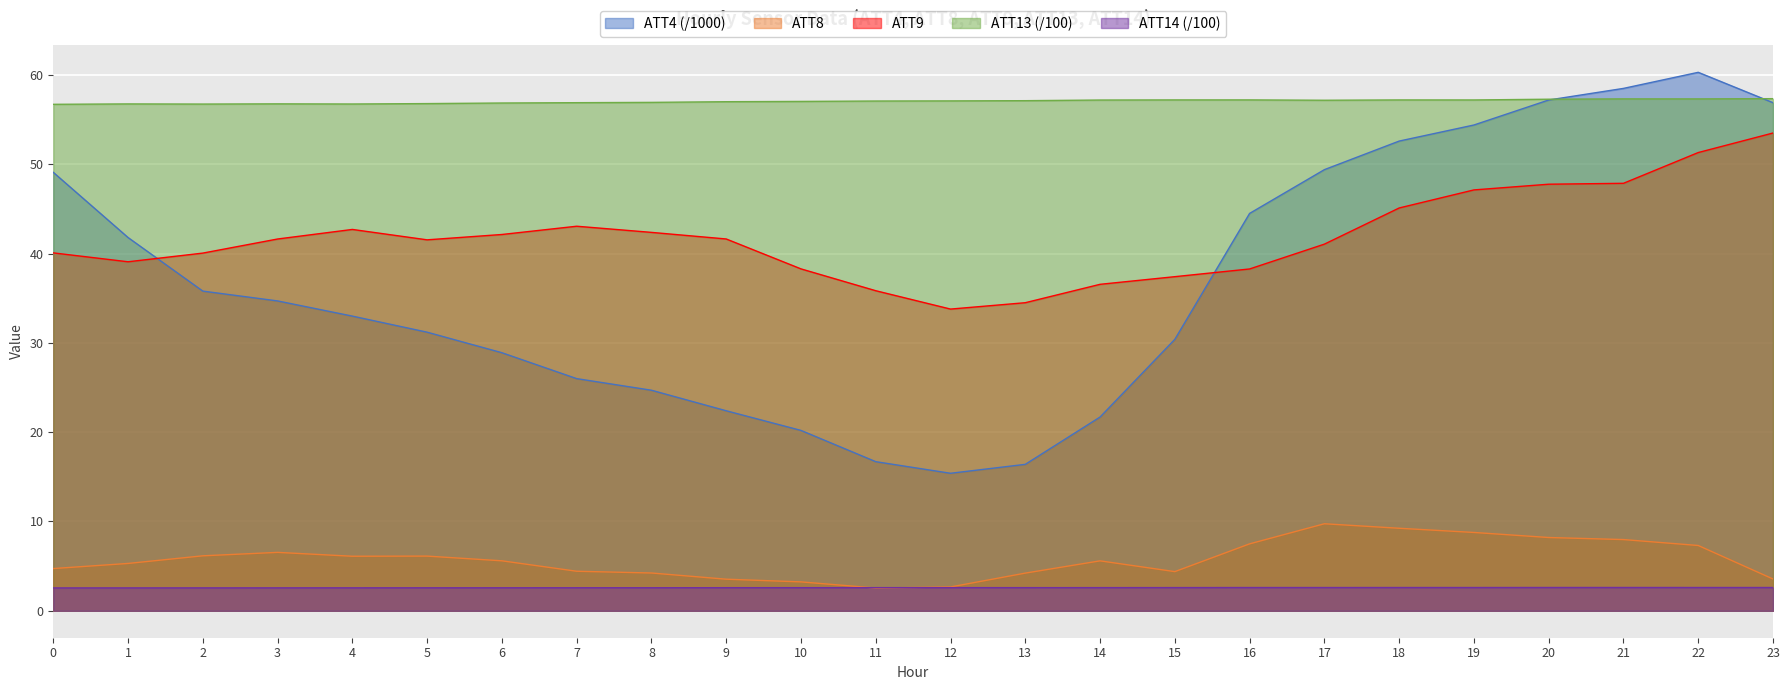

What is the value of the ATT4 point at the 22nd from the left?

58.5